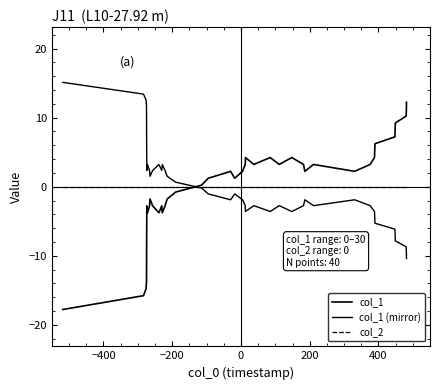

Which series ends up on top after the final intersection of col_2 and col_1 (mirror)?

col_2